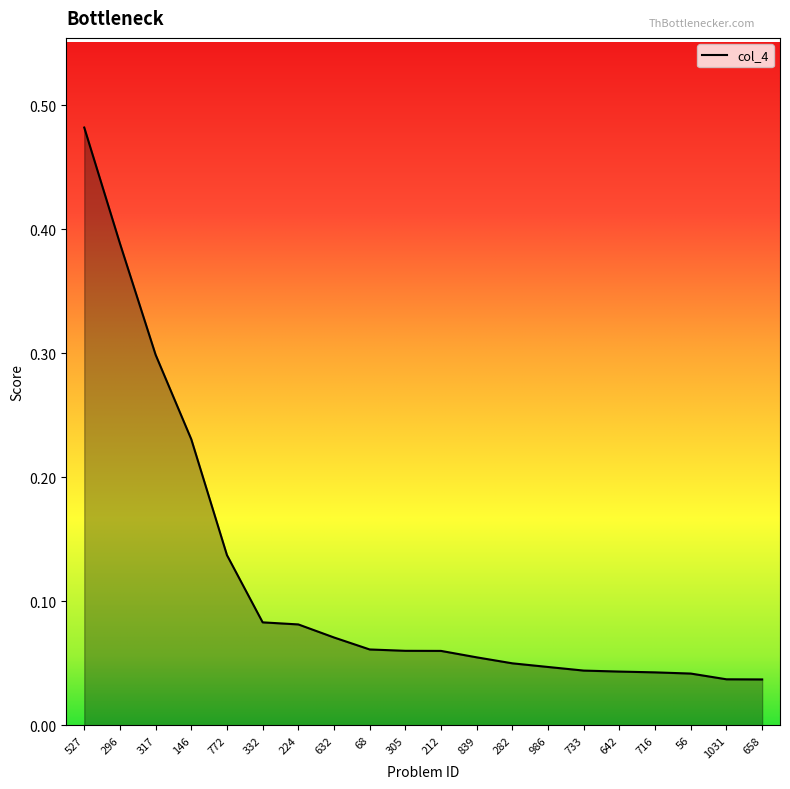

What position from the left is 772?

5